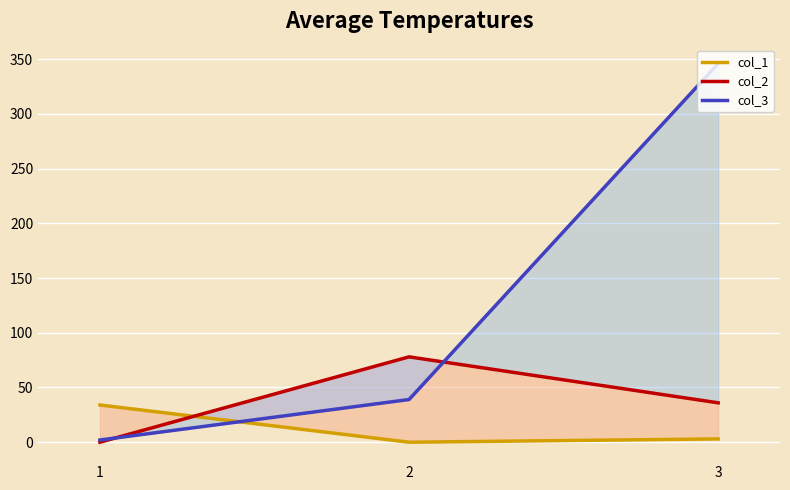

Rank the series by their maximum value, from lowest to highest.

col_1, col_2, col_3